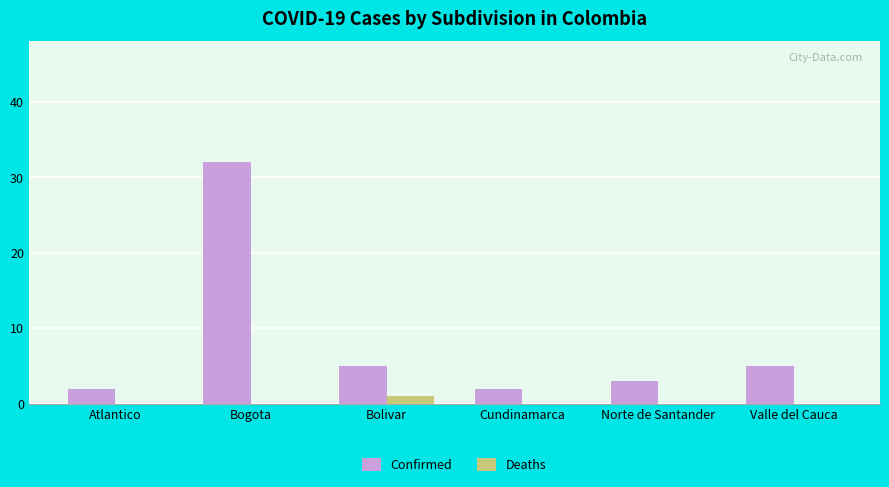

What is the average value of the Confirmed series?

8